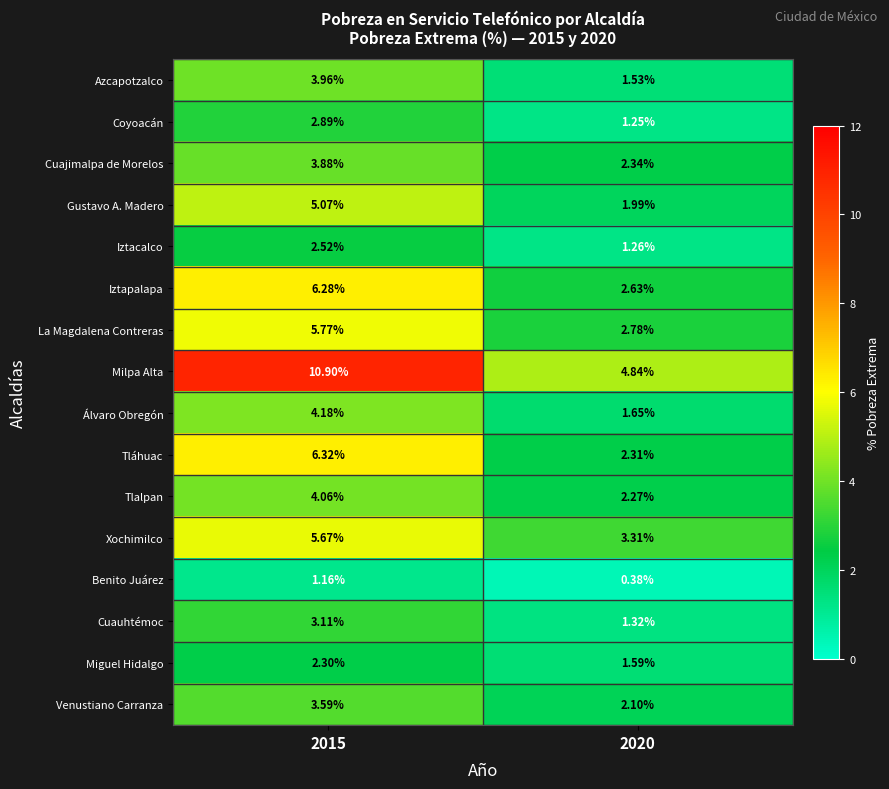

Rank the series at 2020 from lowest to highest value.

Benito Juárez, Coyoacán, Iztacalco, Cuauhtémoc, Azcapotzalco, Miguel Hidalgo, Álvaro Obregón, Gustavo A. Madero, Venustiano Carranza, Tlalpan, Tláhuac, Cuajimalpa de Morelos, Iztapalapa, La Magdalena Contreras, Xochimilco, Milpa Alta